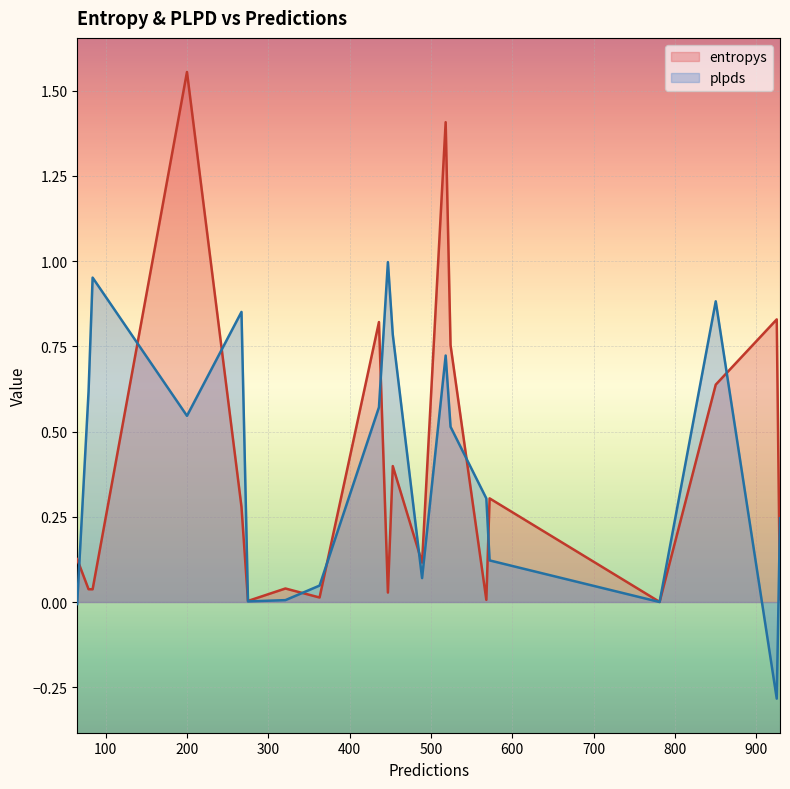

What is the minimum value shown in the chart?

-0.3